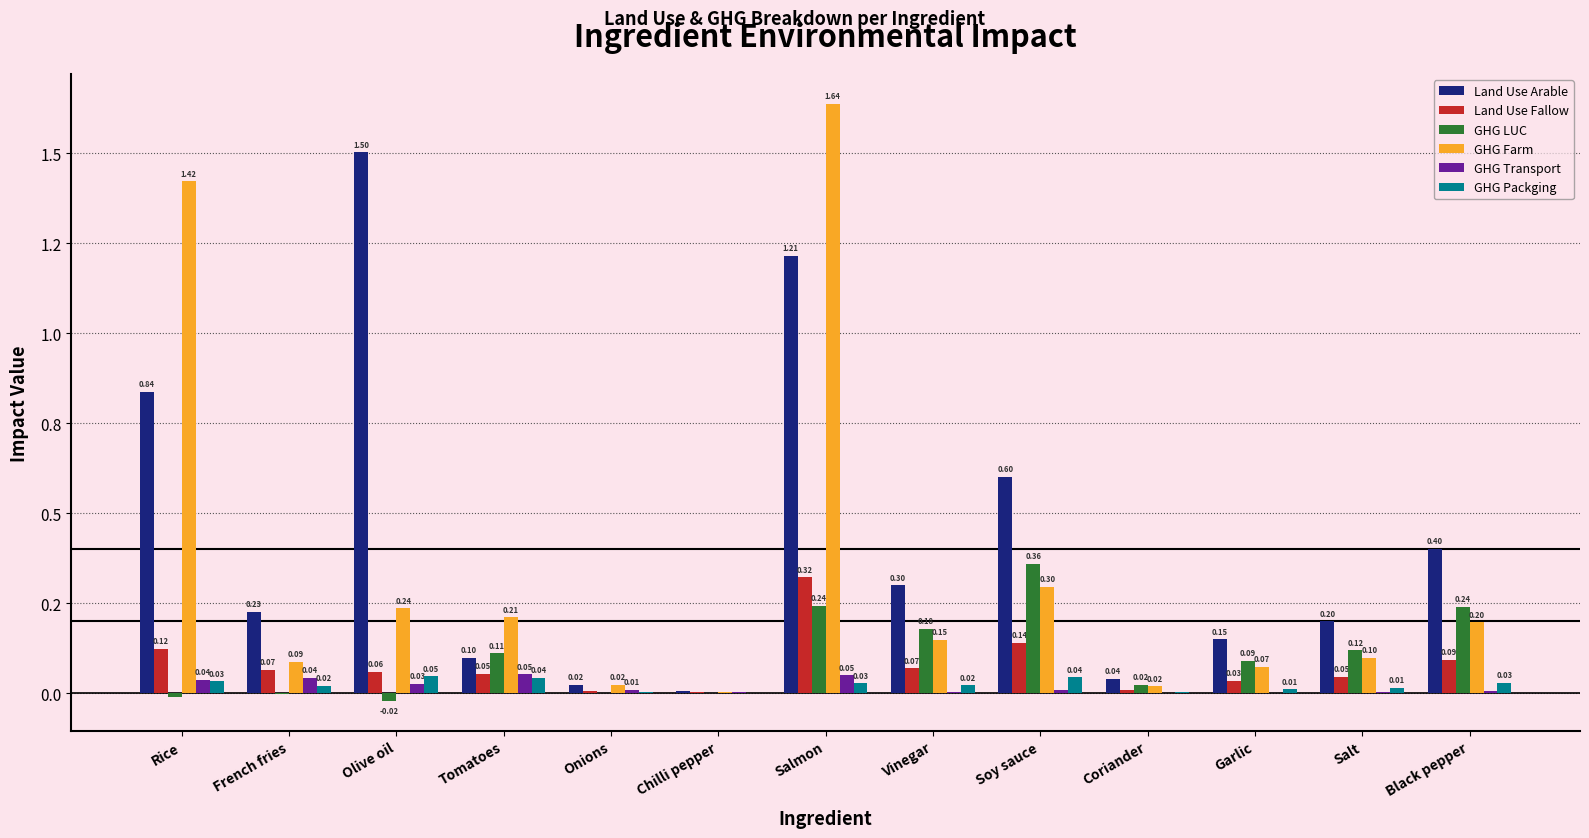

Which series changed the most between Tomatoes and Soy sauce?

Land Use Arable